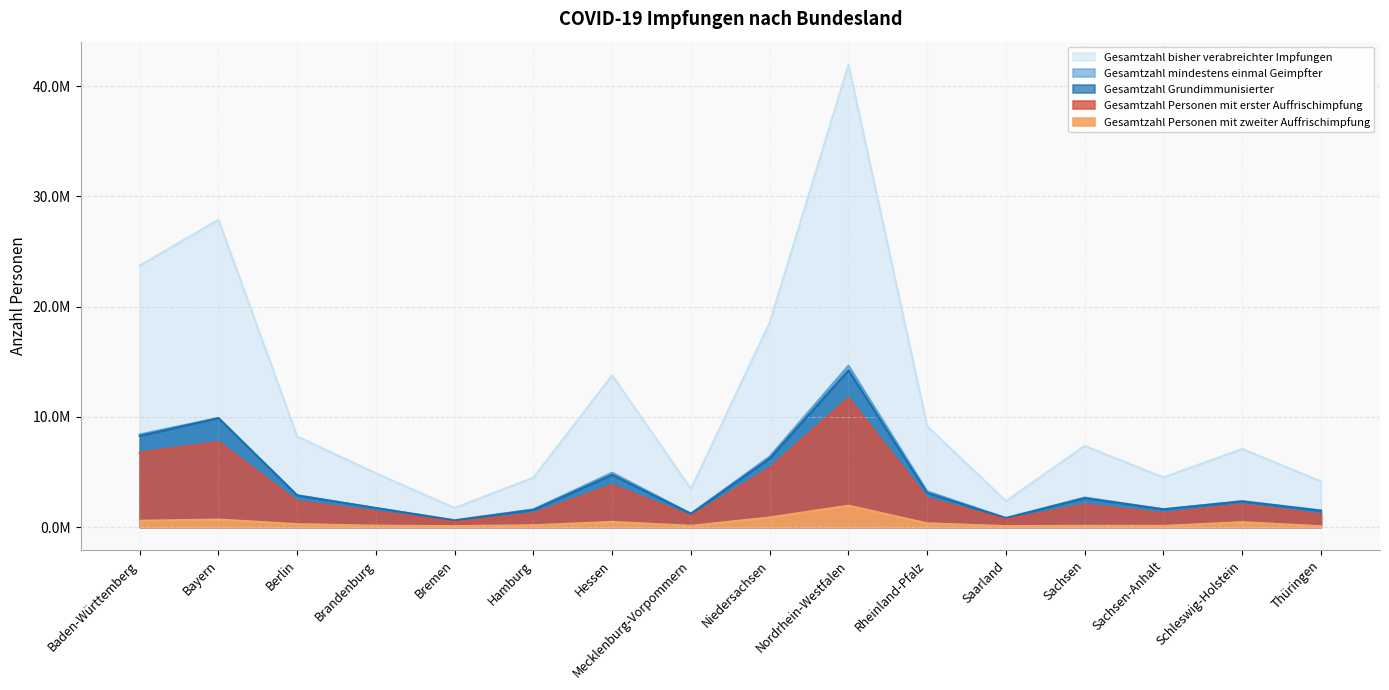

True or false: Gesamtzahl bisher verabreichter Impfungen and Gesamtzahl Personen mit zweiter Auffrischimpfung cross at least once.

False